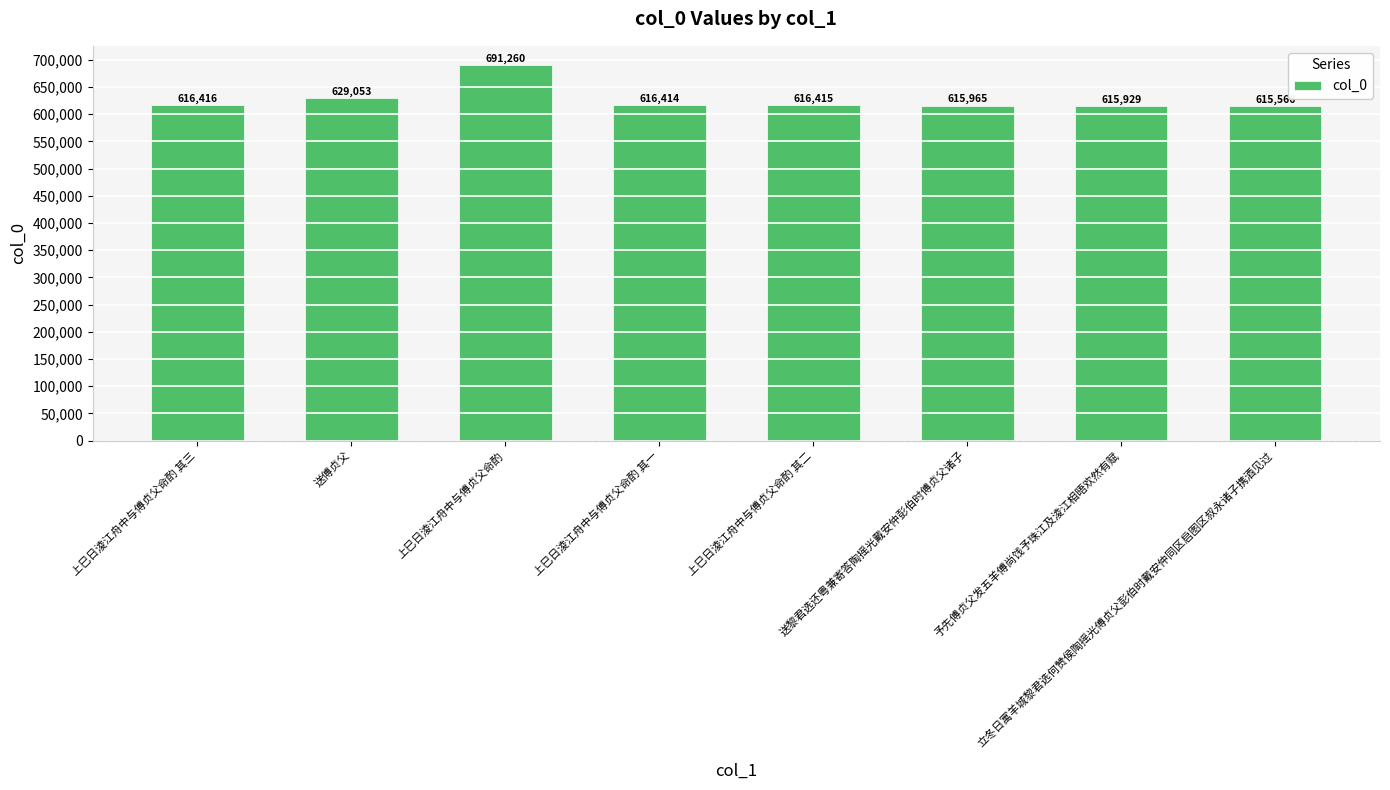

What is the change in value from 上巳日淩江舟中与傅贞父命酌 to 上巳日淩江舟中与傅贞父命酌 其二?

-74845